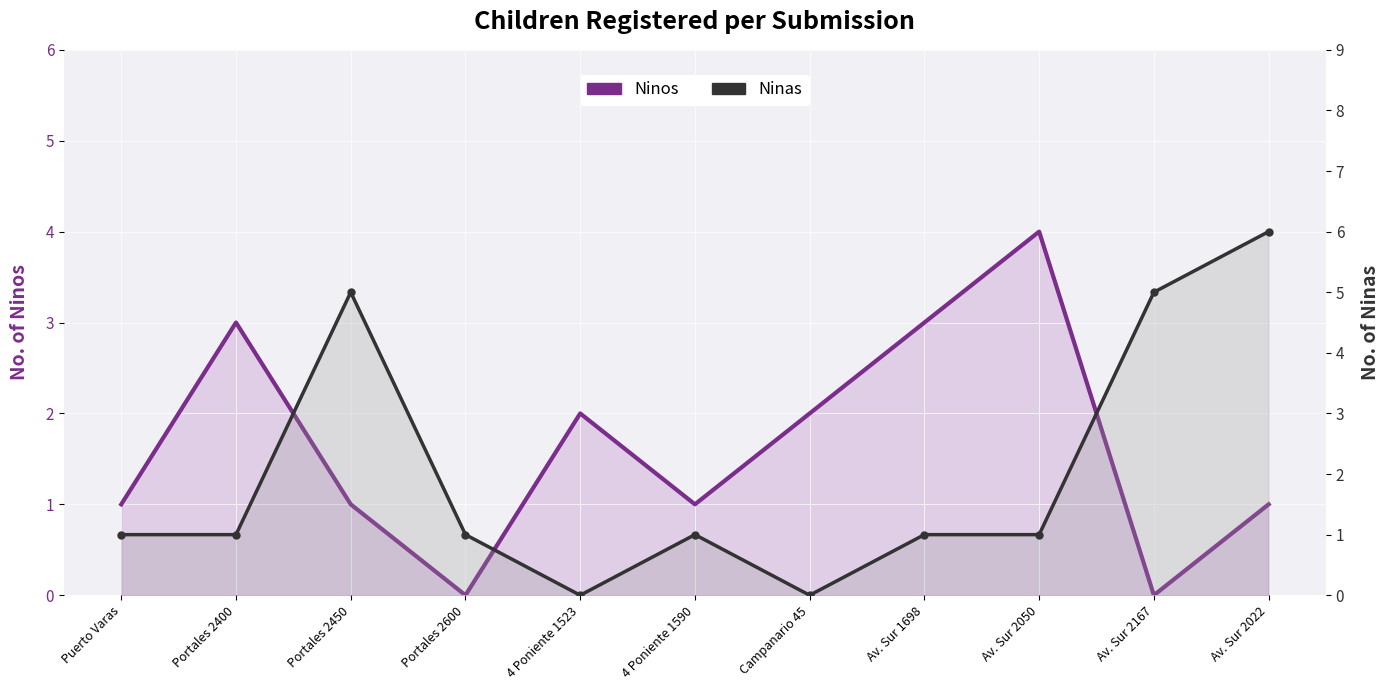

How many values in the Ninas series exceed 1?

3